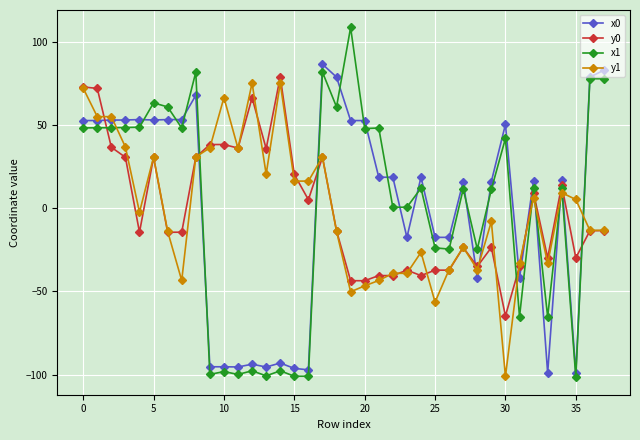

True or false: x1 has more than 0 interior local peaks.

True